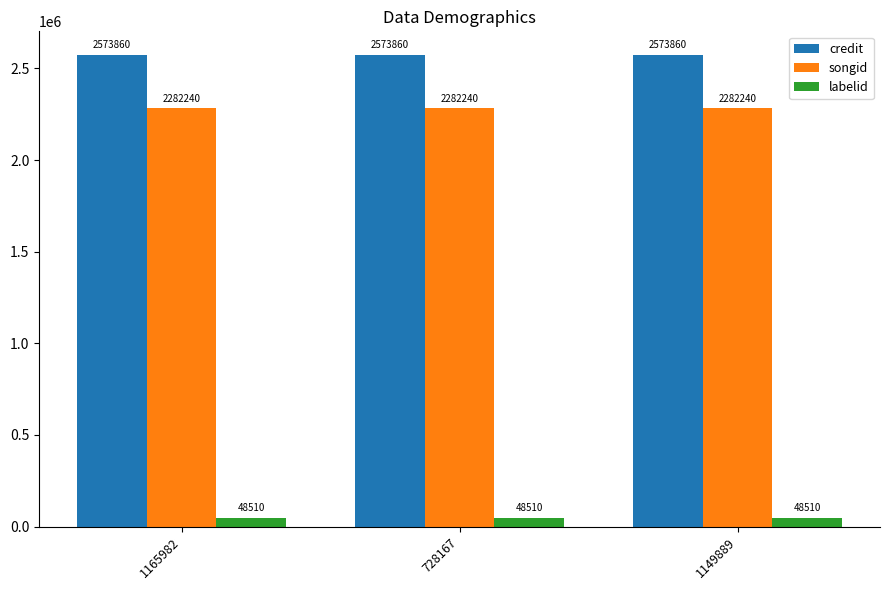

At how many categories does at least one series exceed 2003369?

3